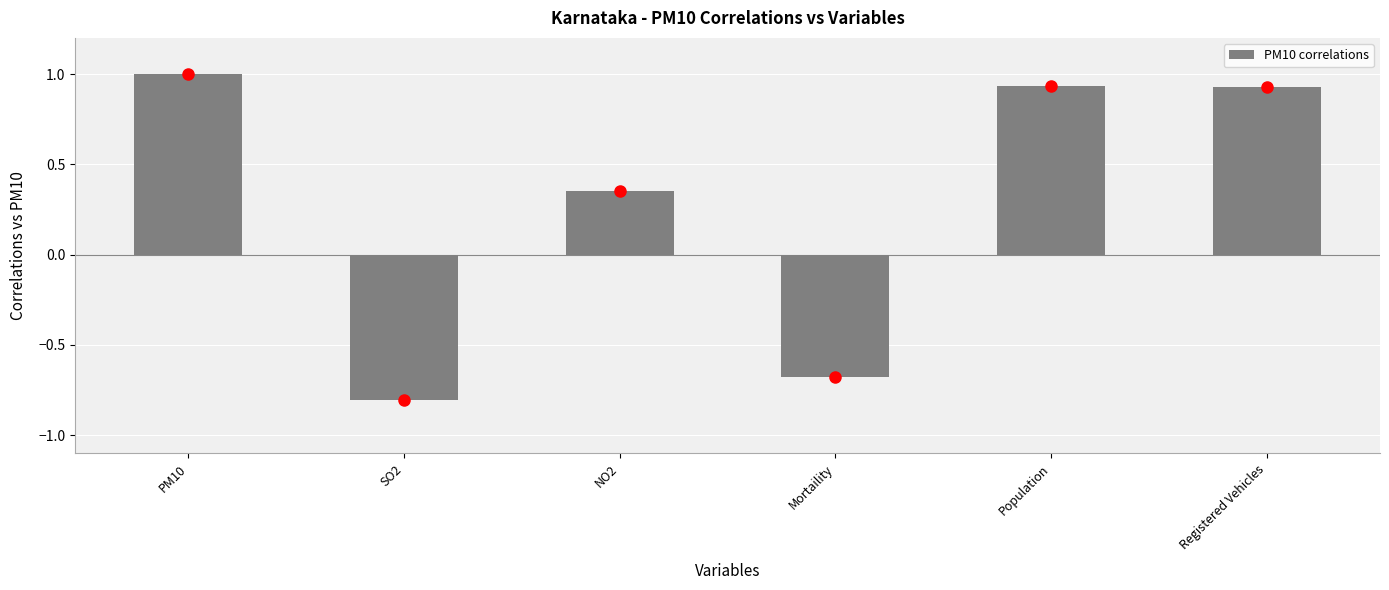

Where is the data nearest to the value 0?

NO2